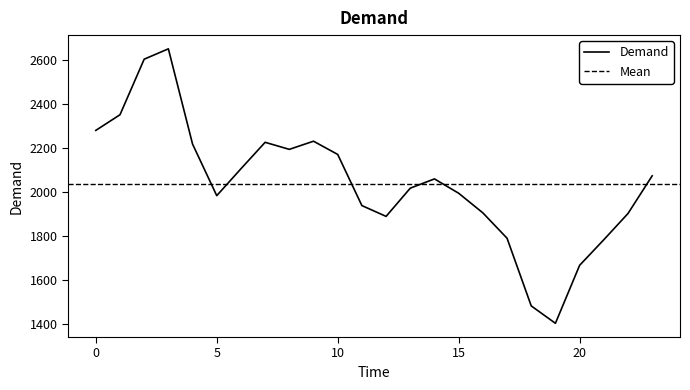

What is the sum of all values?

48907